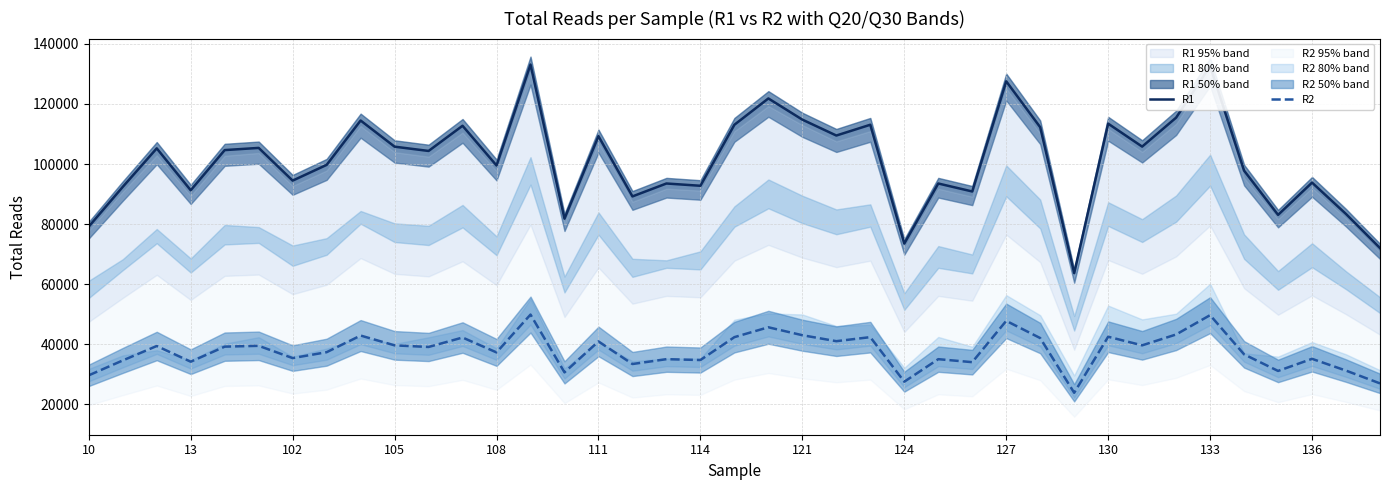

Where is the first local minimum for R1?

13